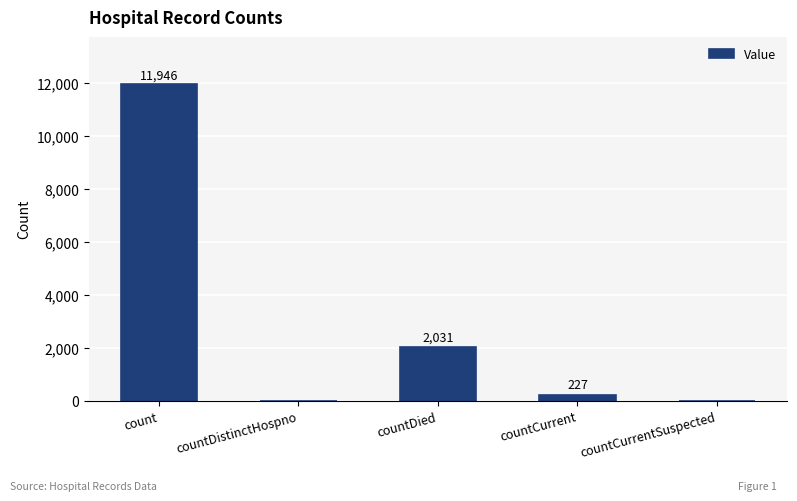

What is the change in value from count to countCurrentSuspected?

-11946